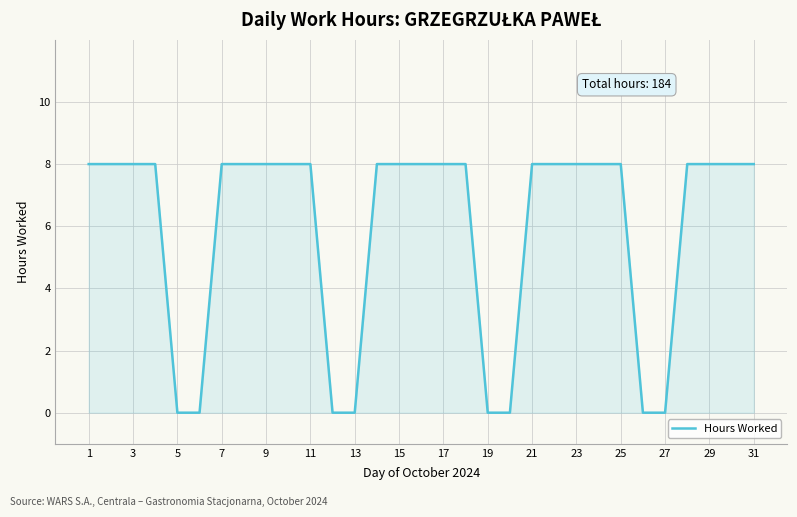

Does the chart display data point markers on the line(s)?

No